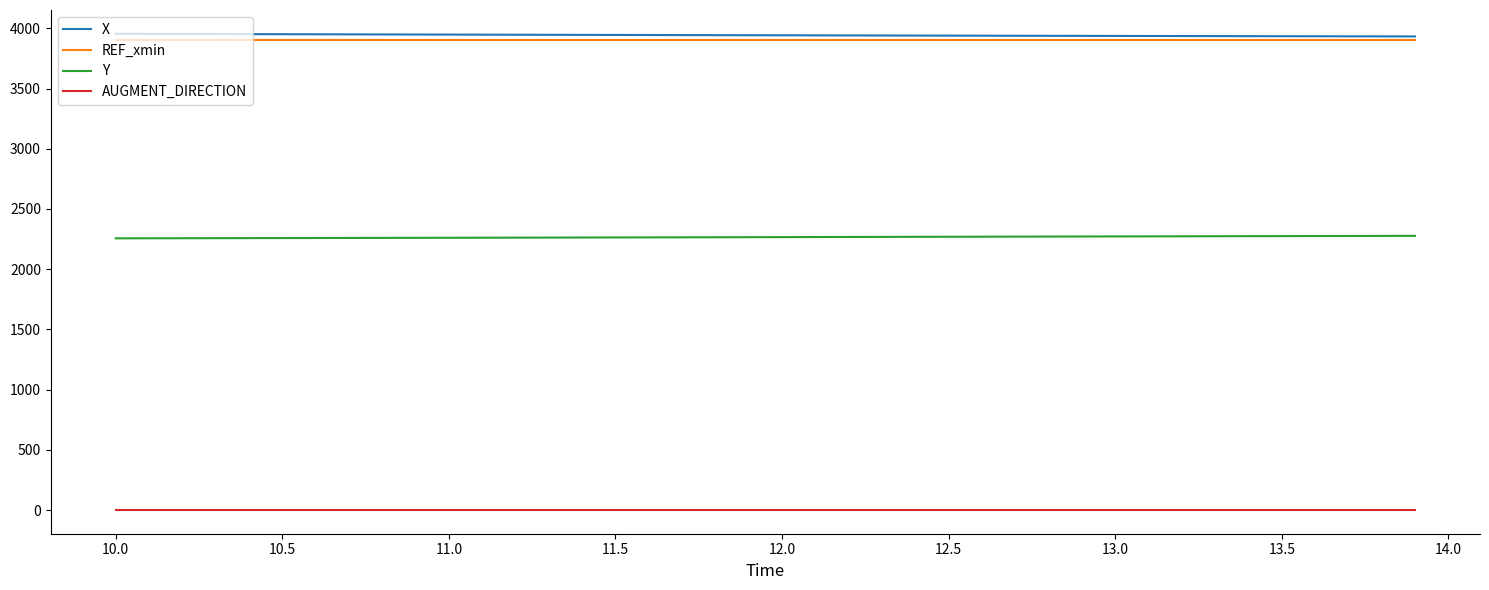

What is the lowest value of the Y series?

2256.3